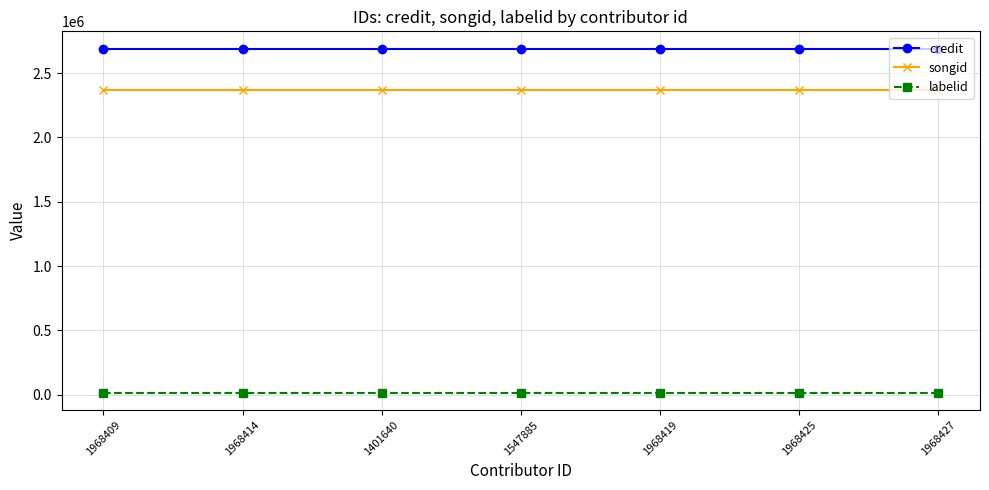

True or false: songid and labelid intersect in this chart.

False